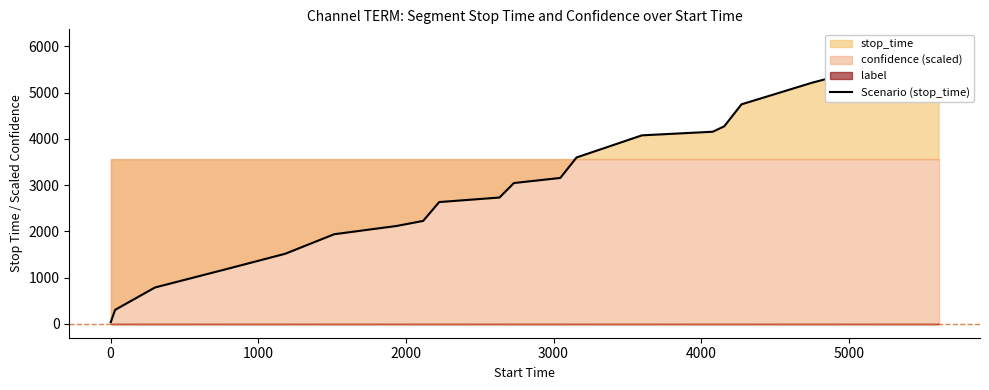

The chart shows a value of 639 at 5000. True or false?

False